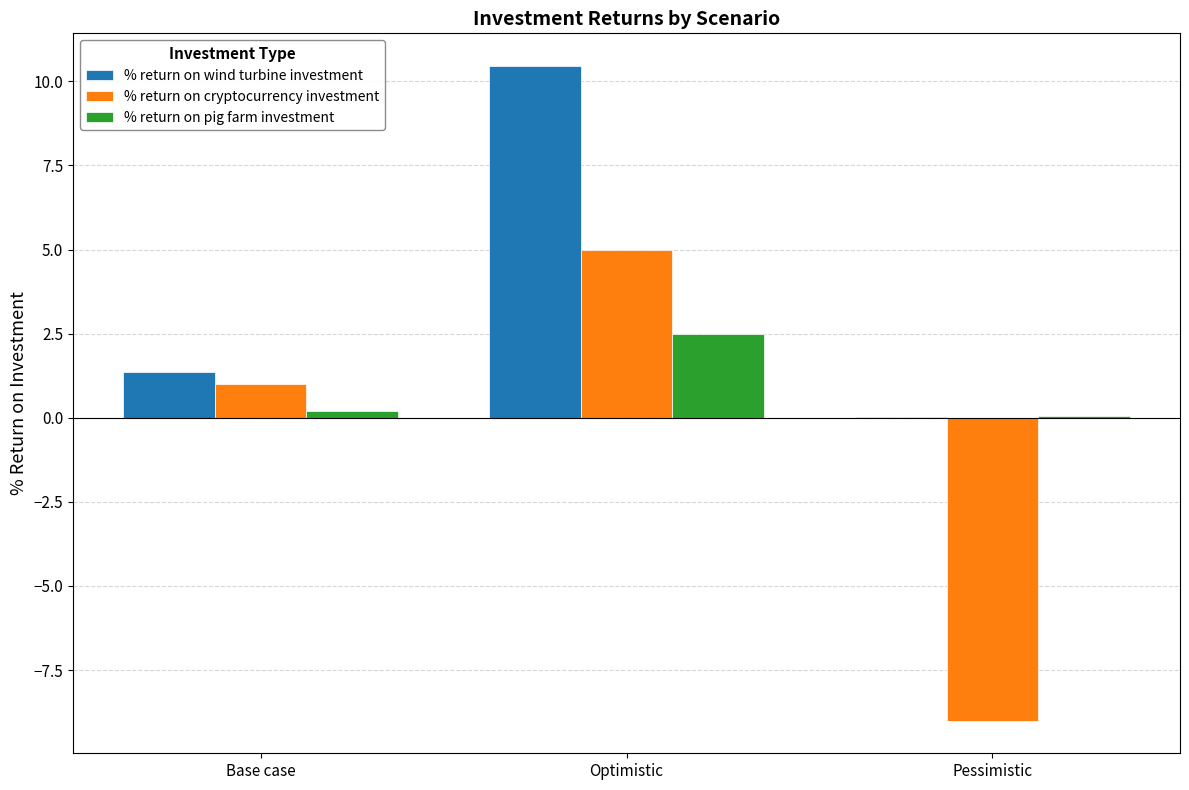

Which series changed the most between Base case and Optimistic?

% return on wind turbine investment